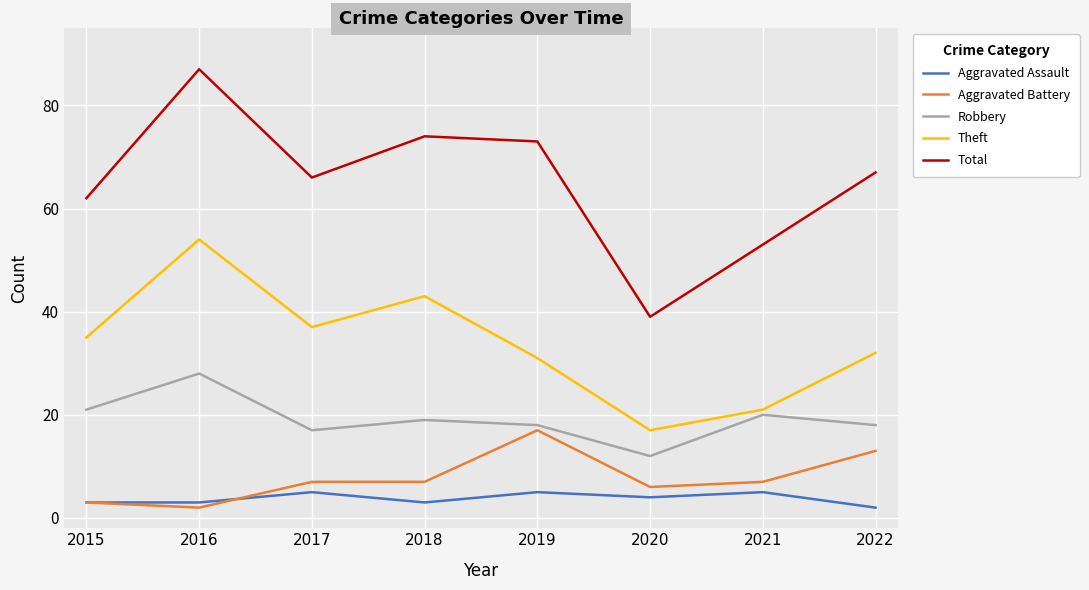

Which series has the widest spread of values?

Total